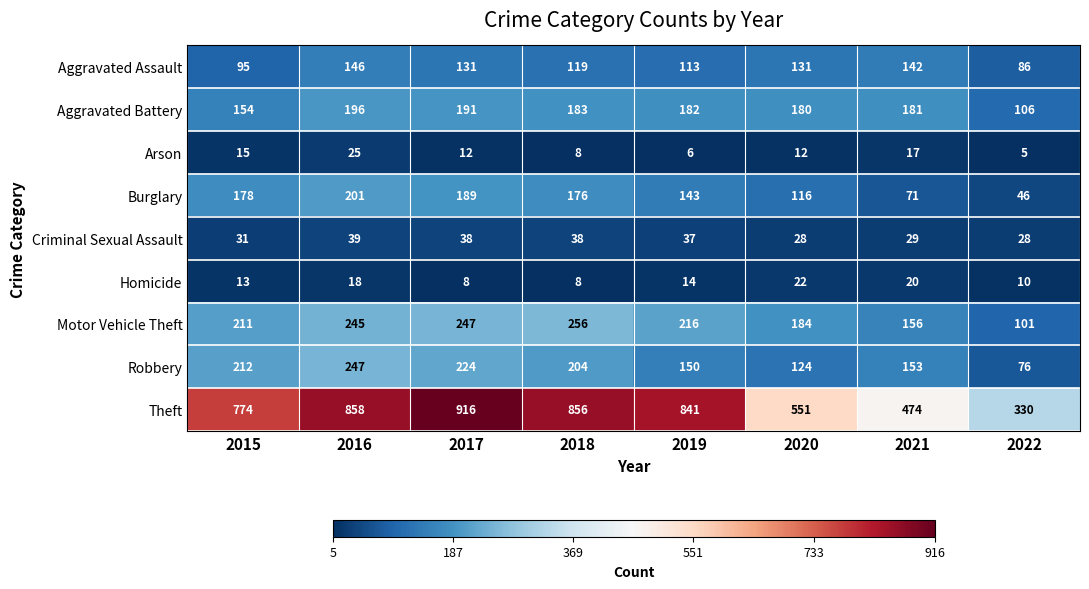

True or false: Homicide has a value of 10 at 2022.

True